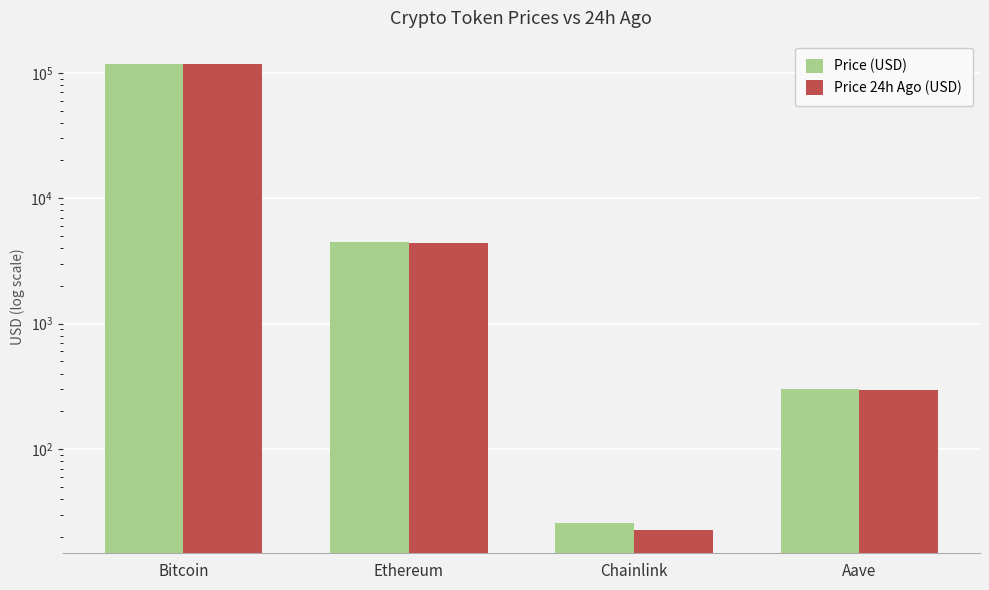

Which has a higher value, Bitcoin or Ethereum?

Bitcoin